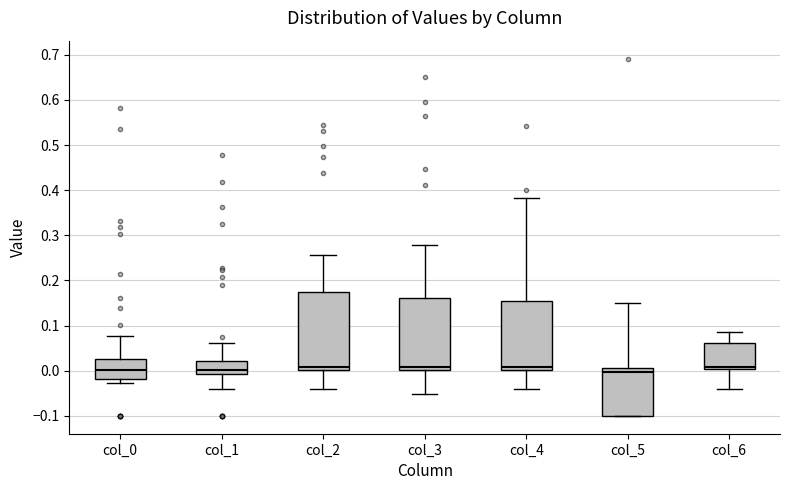

Comparing the boxes themselves (not the whiskers), which one is the tallest?

col_2